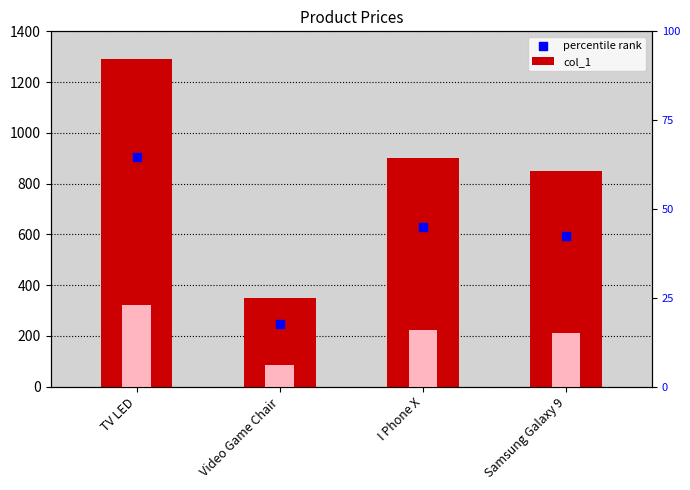

Is the value of col_1 at TV LED greater than the value of percentile rank at TV LED?

Yes